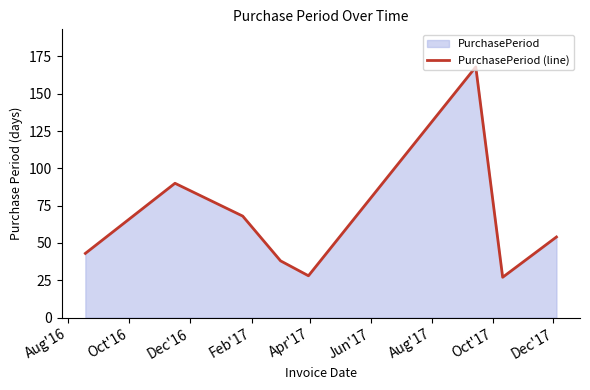

How many lines are shown in the chart?

1